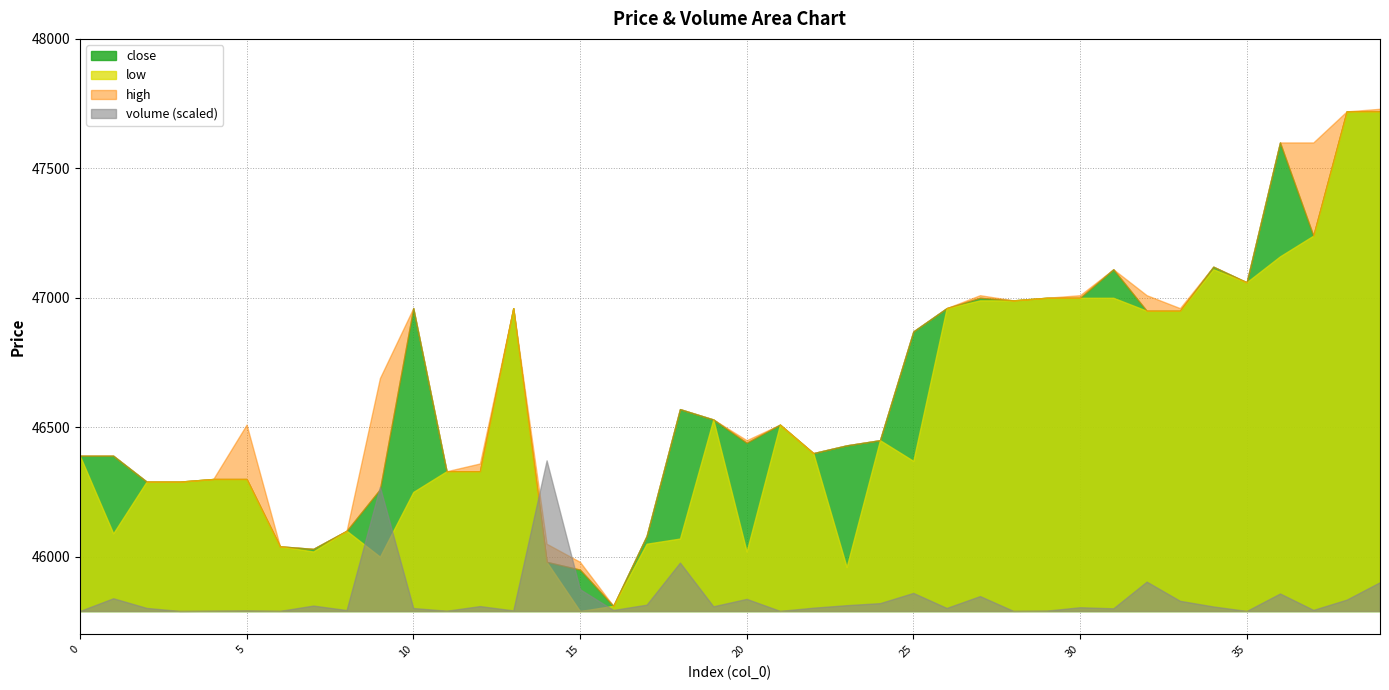

The high series shows 46360.0 at 12. True or false?

True